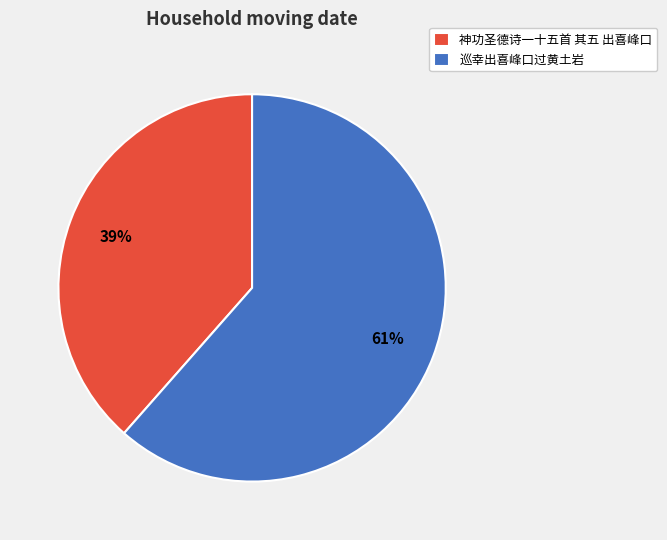

Do 神功圣德诗一十五首 其五 出喜峰口 and 巡幸出喜峰口过黄土岩 together represent more than half of the pie?

Yes